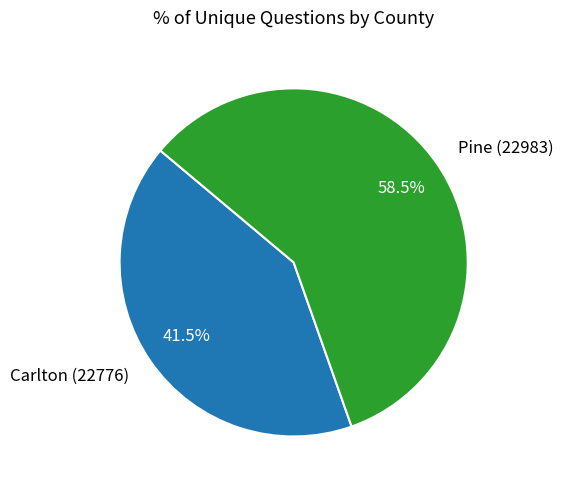

Rank the categories by value from highest to lowest.

Pine (22983), Carlton (22776)